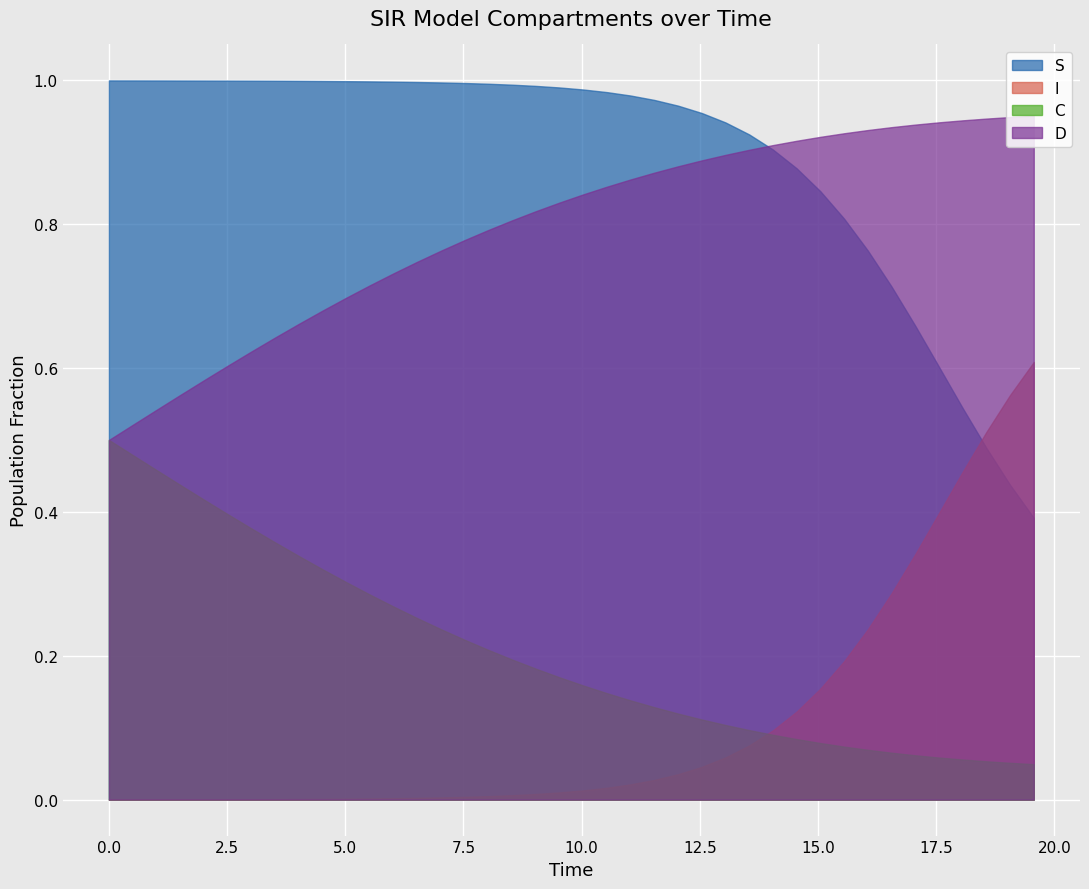

Which series changed the most between 4 and 39?

I